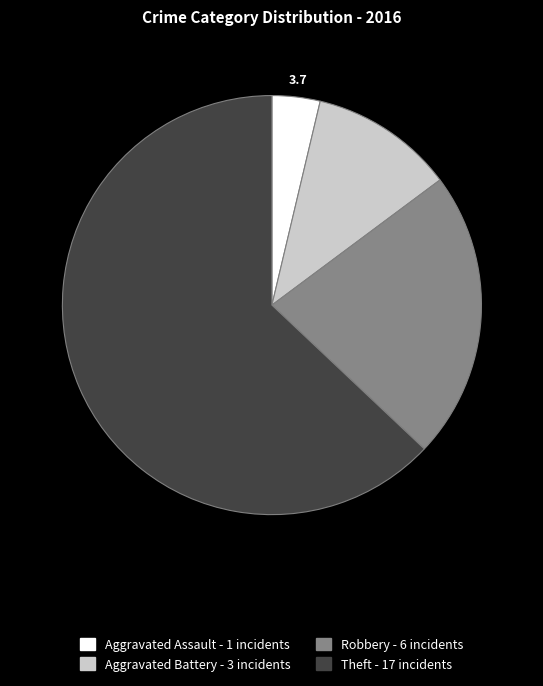

Is there any slice that represents more than half of the pie?

Yes